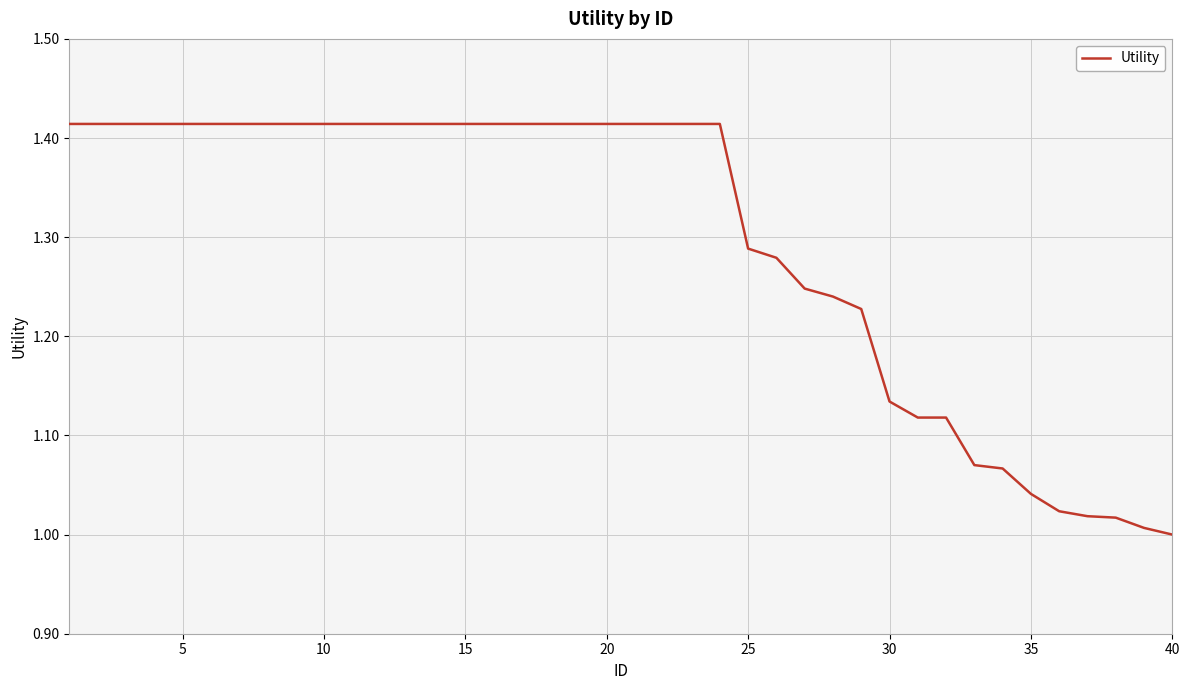

What is the ratio of the value at 35 to the value at 20?

0.7